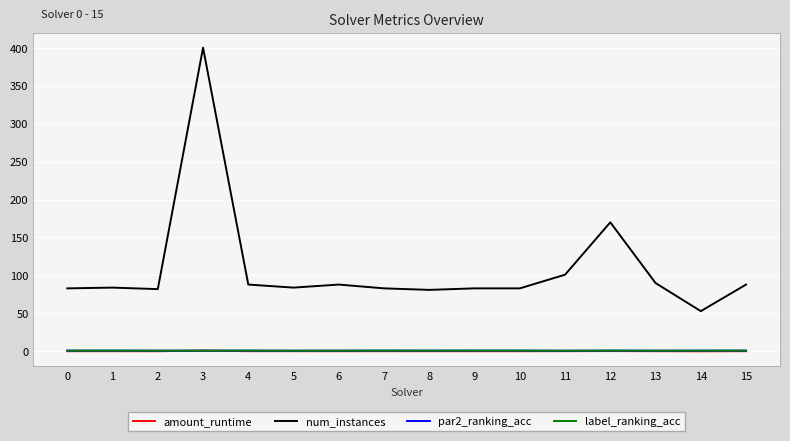

What is the spread (max minus min) of values at 11?

100.7